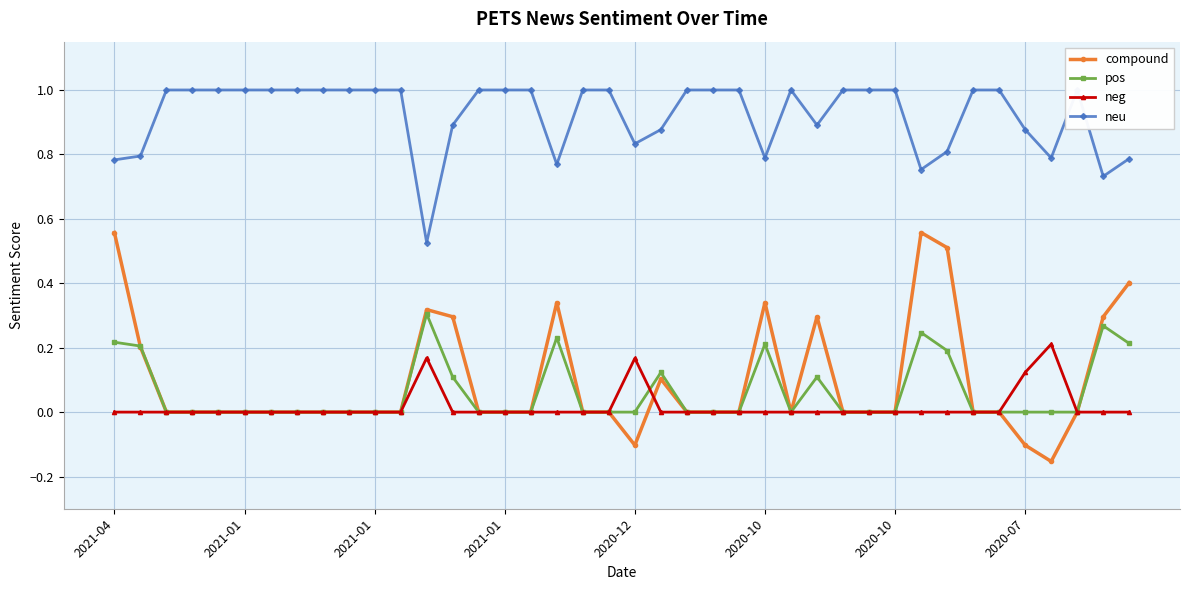

What is the highest value of the neu series?

1.0